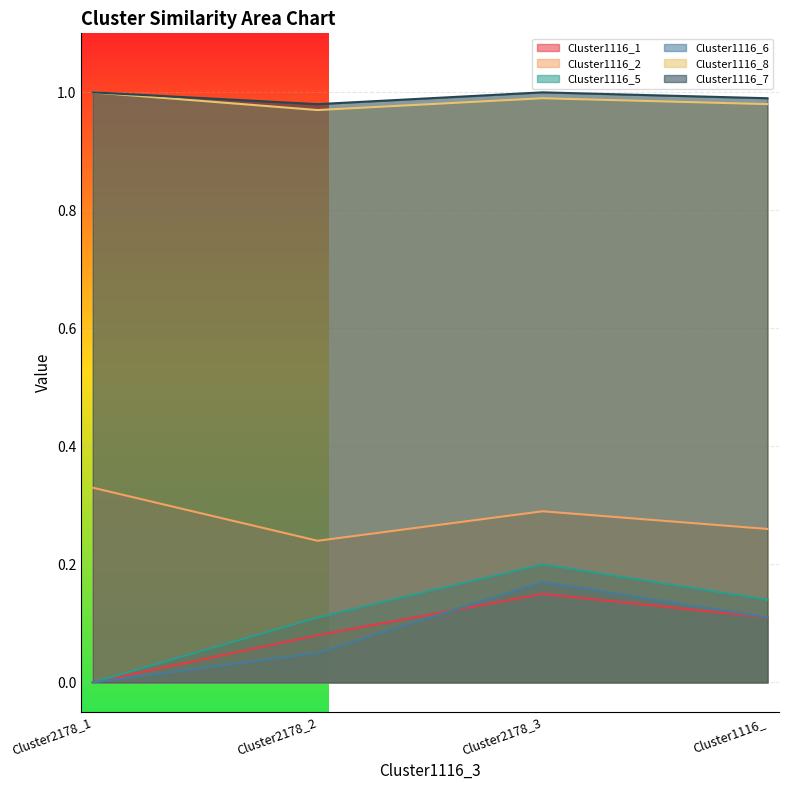

In Cluster1116_5, how many points are higher than both neighbors (excluding endpoints)?

1